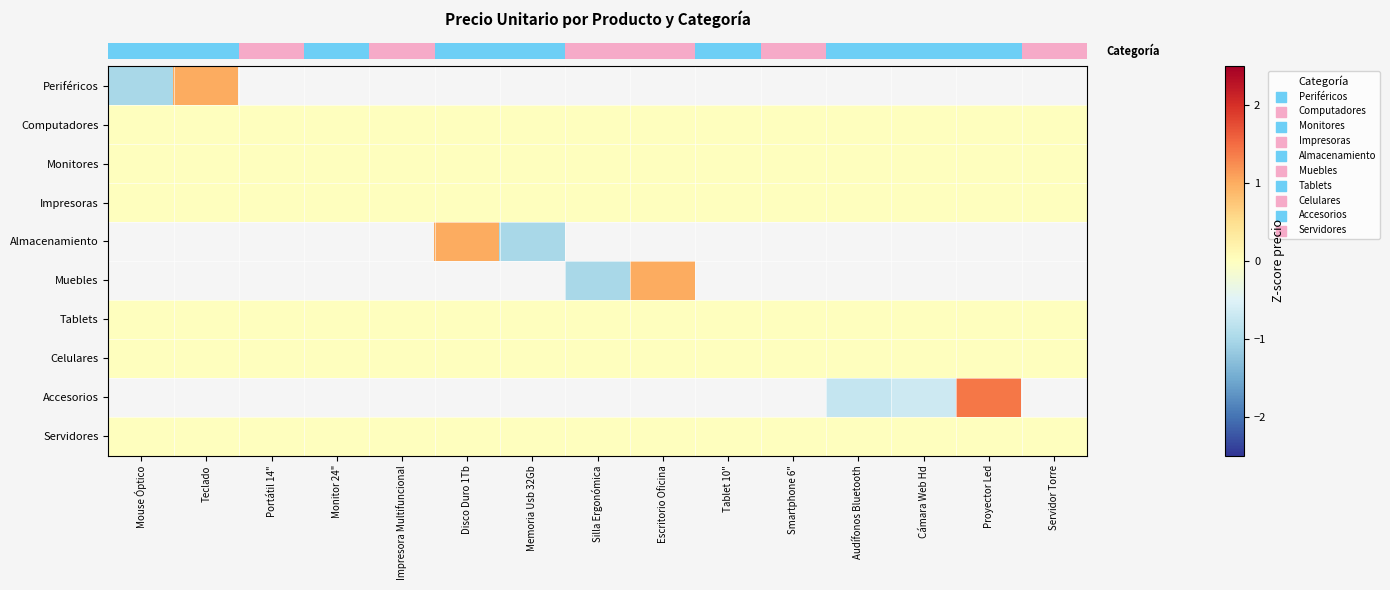

Which category has the lowest value across all series?

Mouse Óptico